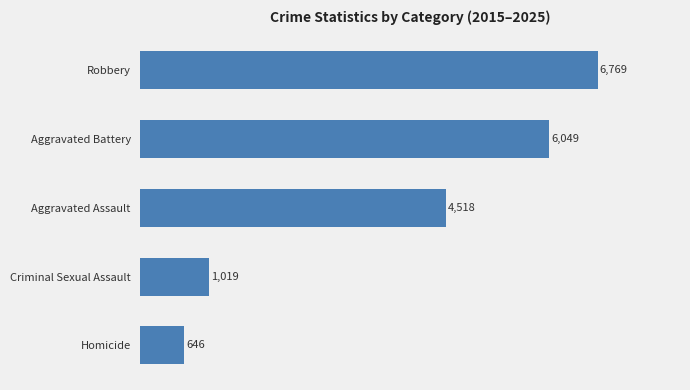

What is the difference between the maximum and minimum values?

6123